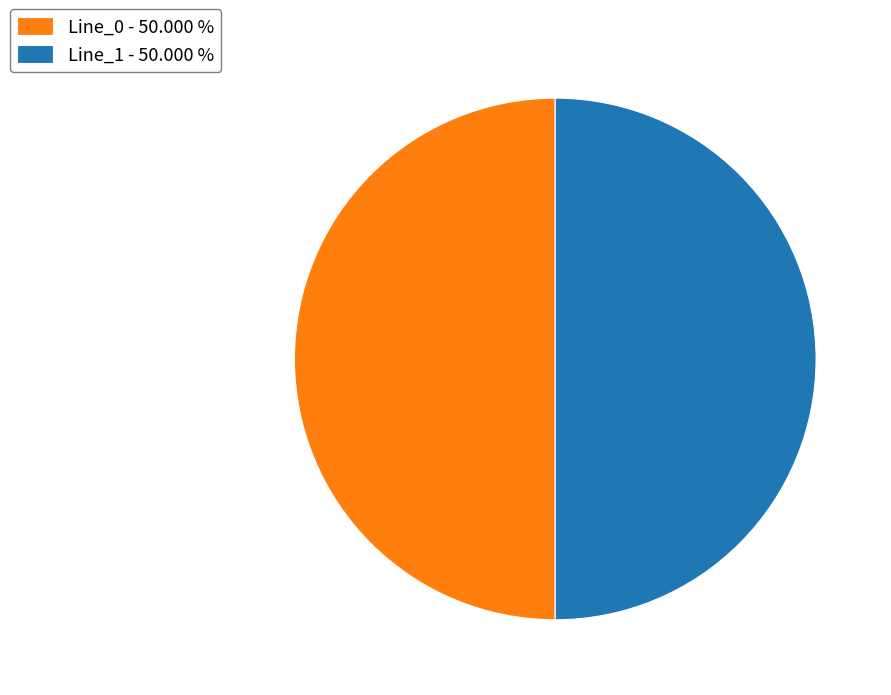

Do Line_0 - 50.000 % and Line_1 - 50.000 % together represent more than half of the pie?

Yes